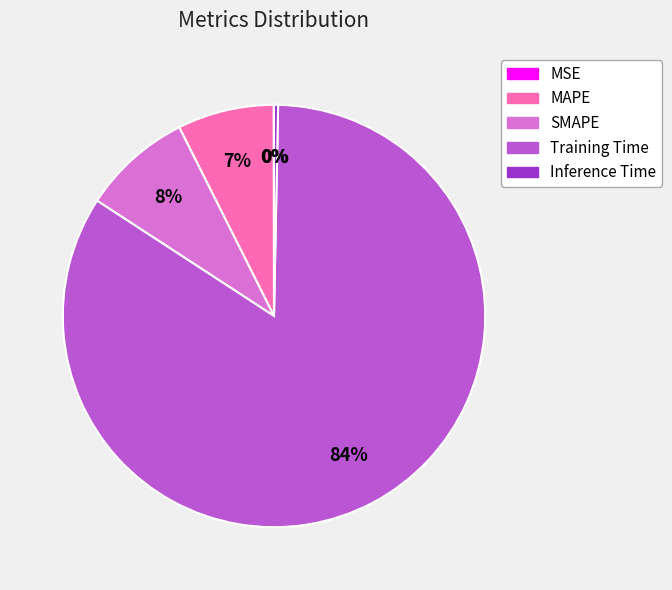

Does Inference Time represent more than half of the total?

No